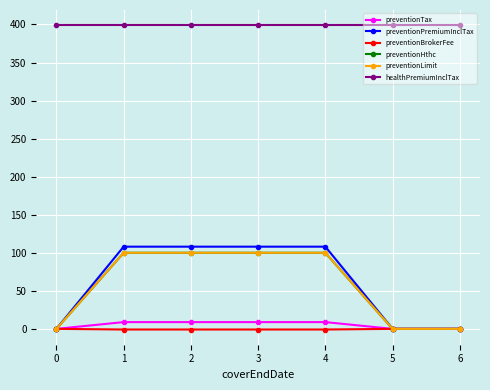

At how many categories does at least one series exceed 57?

7